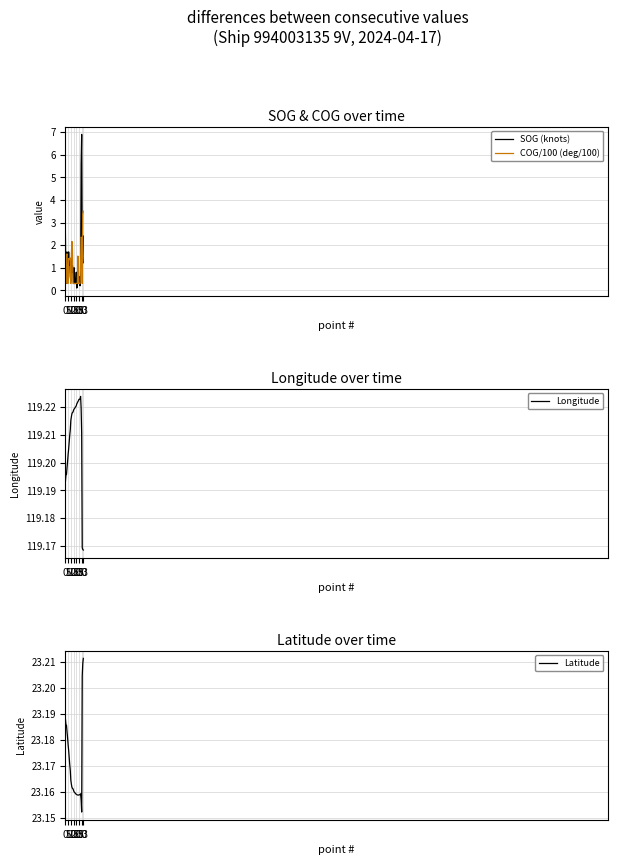

Reading right to left, extract all data points from this chart.

SOG (knots): 2.4	1.2	1.6	6.9	5.6	0.6	0.2	0.6	0.3	0.5	0.7	0.2	0.1	0.8	0.4	0.3	0.3	1.0	0.3	0.8	1.1	0.8	1.4	0.4	0.6	1.4	1.1	1.7	0.8	1.0	1.7	1.6	0.3	2.5
COG/100 (deg/100): 3.5	3.4	0.3	2.3	2.4	1.2	0.3	0.3	0.3	0.3	1.5	0.3	0.3	0.3	0.3	0.3	0.3	0.3	0.3	0.3	1.8	2.2	1.6	0.3	1.4	1.4	1.4	1.4	0.3	0.3	1.6	1.5	0.3	1.4
Longitude: 119.2	119.2	119.2	119.2	119.2	119.2	119.2	119.2	119.2	119.2	119.2	119.2	119.2	119.2	119.2	119.2	119.2	119.2	119.2	119.2	119.2	119.2	119.2	119.2	119.2	119.2	119.2	119.2	119.2	119.2	119.2	119.2	119.2	119.2
Latitude: 23.2	23.2	23.2	23.2	23.2	23.2	23.2	23.2	23.2	23.2	23.2	23.2	23.2	23.2	23.2	23.2	23.2	23.2	23.2	23.2	23.2	23.2	23.2	23.2	23.2	23.2	23.2	23.2	23.2	23.2	23.2	23.2	23.2	23.2